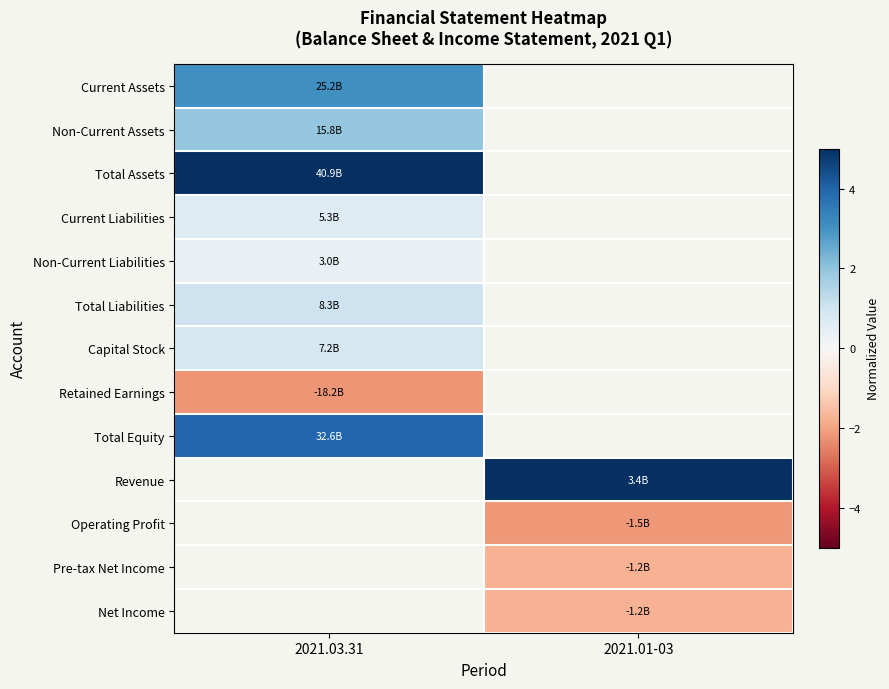

What is the greatest value displayed?

5.0